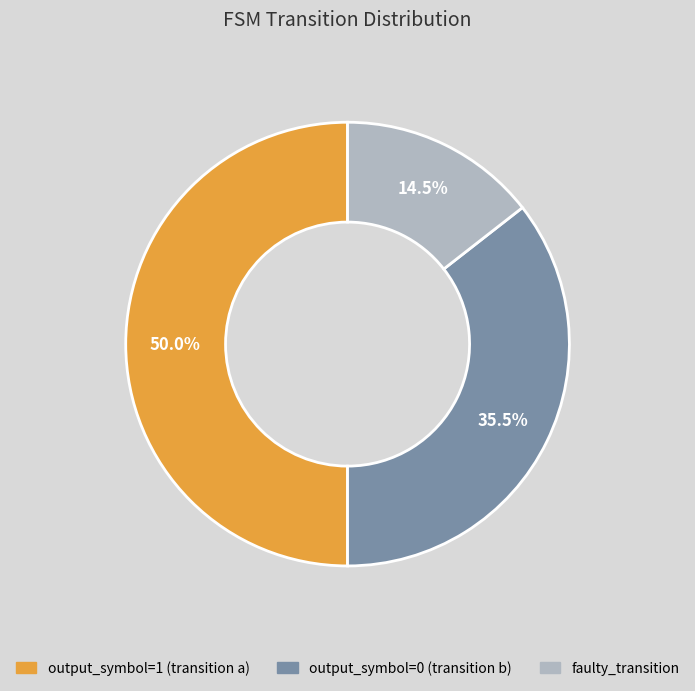

How many slices are in this pie chart?

3